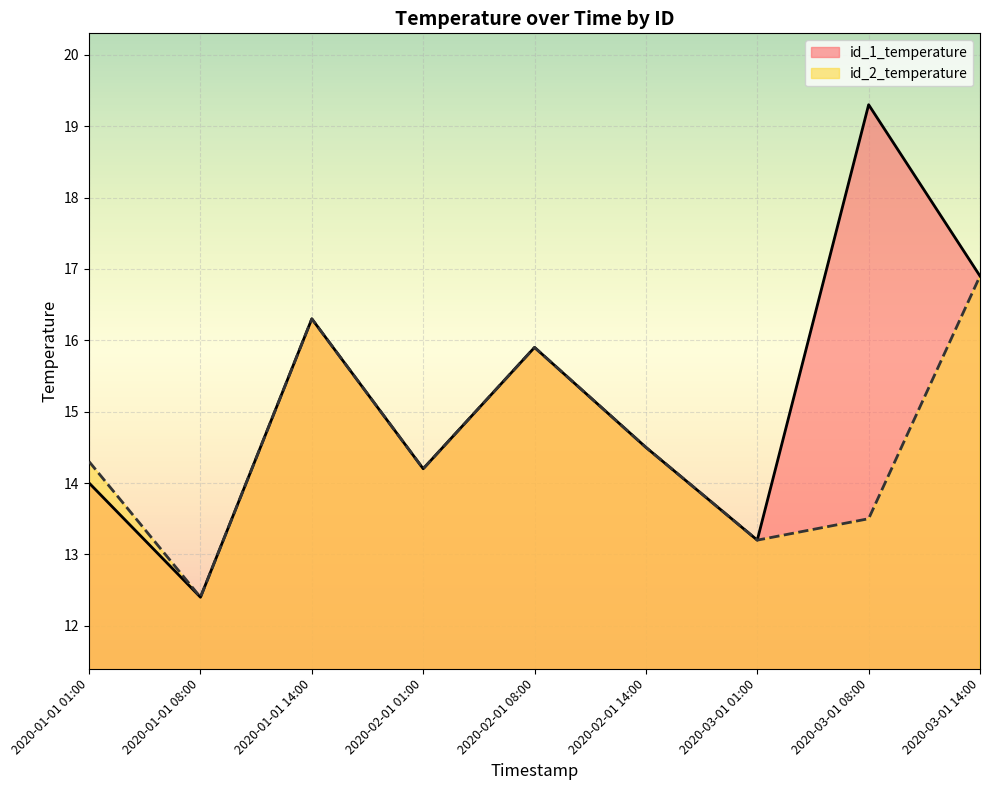

Reading left to right, extract all data points from this chart.

id_1_temperature: 14.0	12.4	16.3	14.2	15.9	14.5	13.2	19.3	16.9
id_2_temperature: 14.3	12.4	16.3	14.2	15.9	14.5	13.2	13.5	16.9